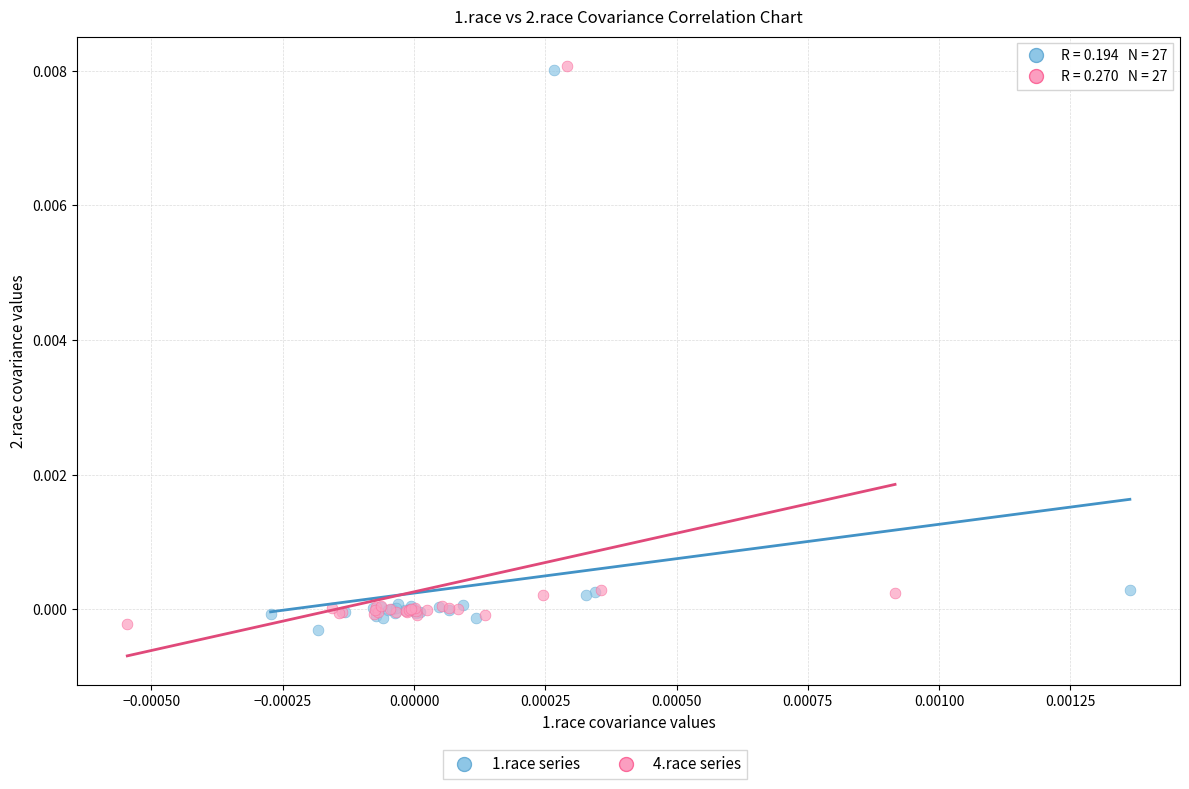

Which series has the largest Y range (max minus min)?

1.race series